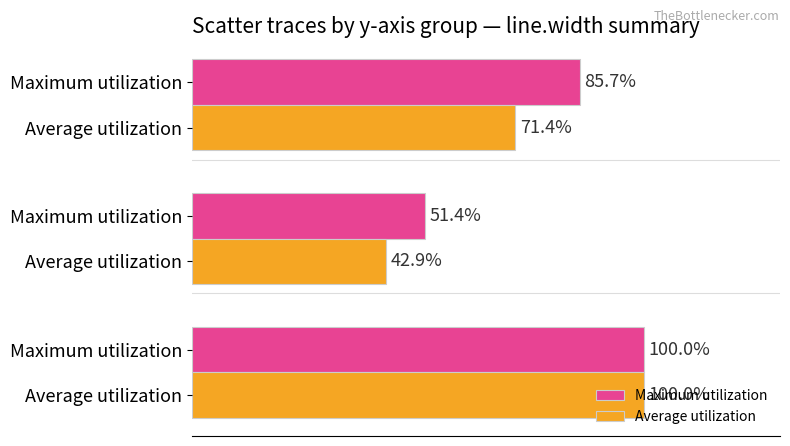

Reading right to left, what are all the values shown in this chart?

Maximum utilization: 85.7	51.4	100.0
Average utilization: 71.4	42.9	100.0